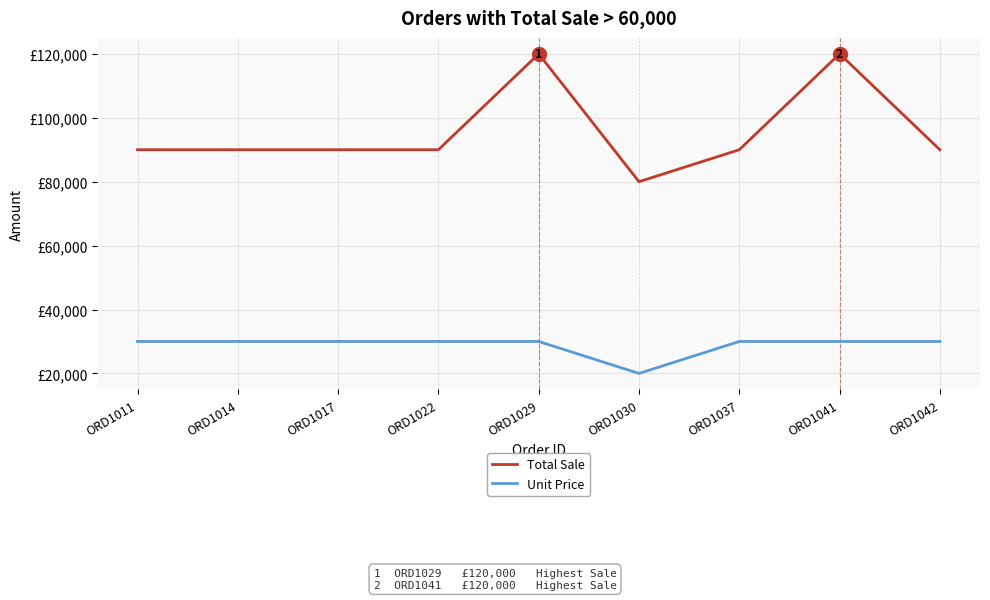

What is the total value across all series at ORD1022?

120000